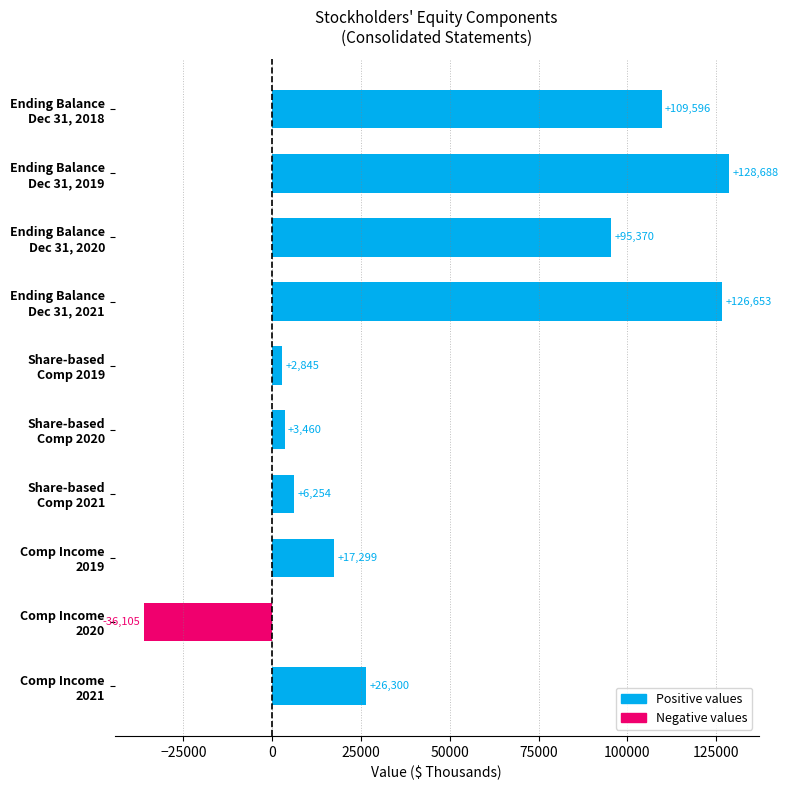

What is the average value?

48036